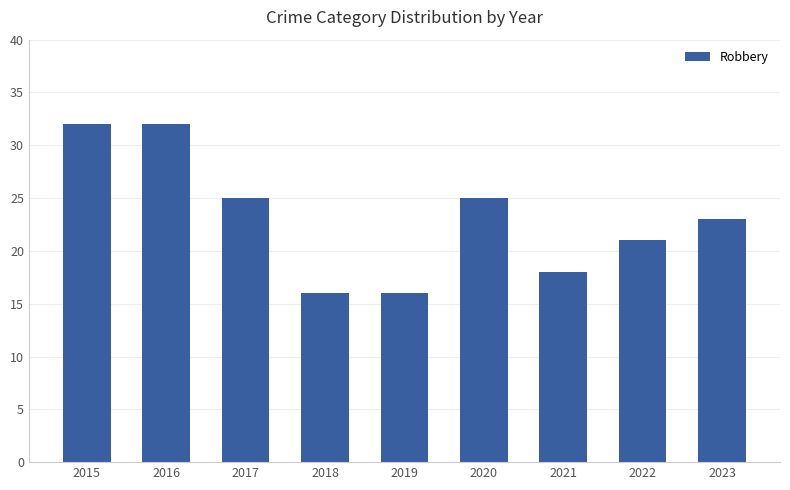

What is the sum of all values?

208